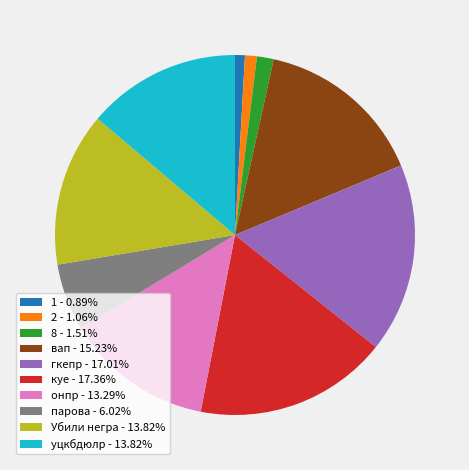

Combined, do 2 - 1.06% and куе - 17.36% account for over 50%?

No